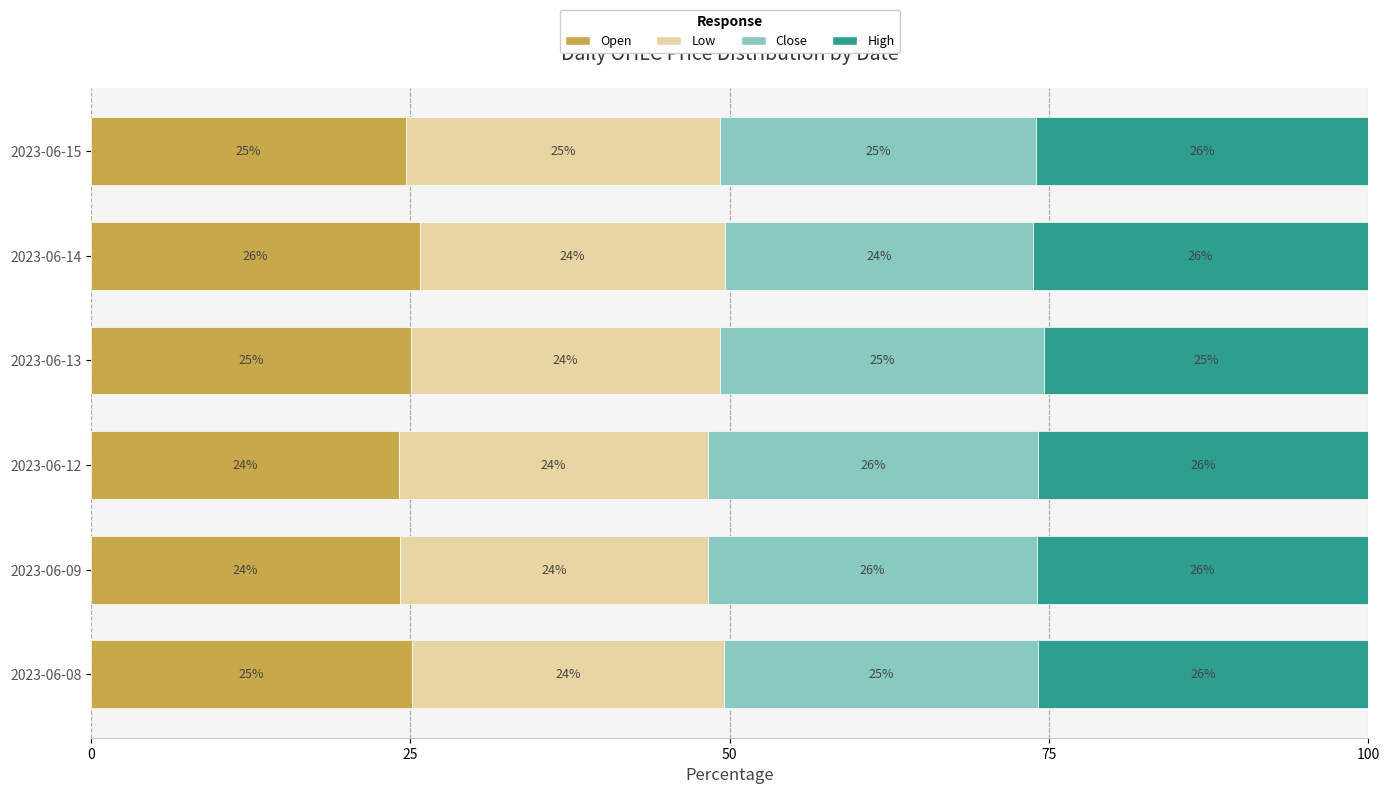

What is the total value across all series at 2023-06-09?

100.0